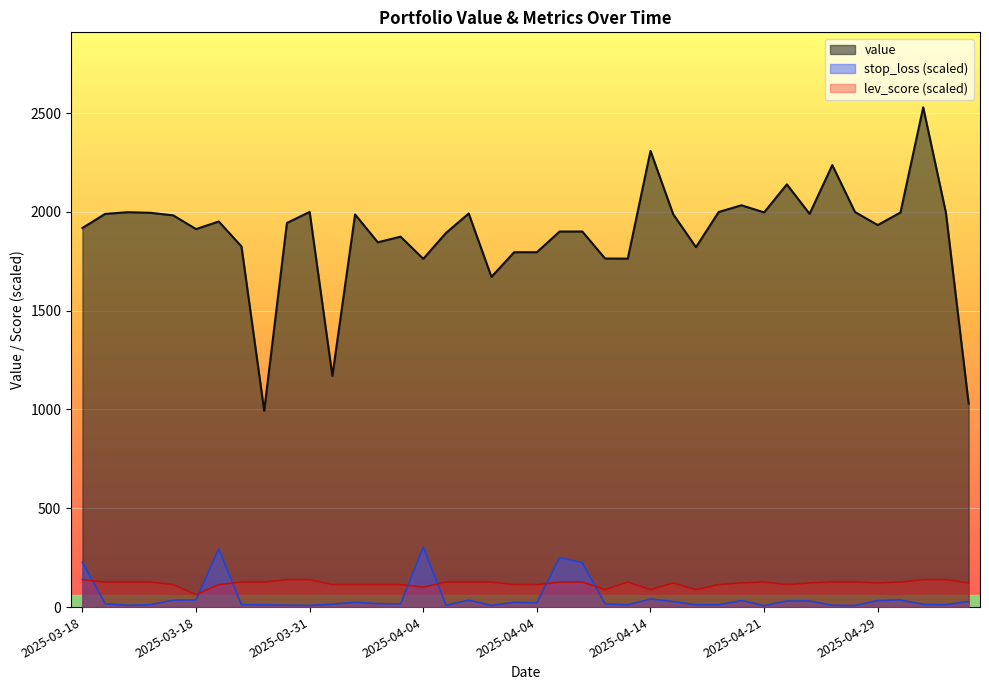

How many lines are shown in the chart?

3